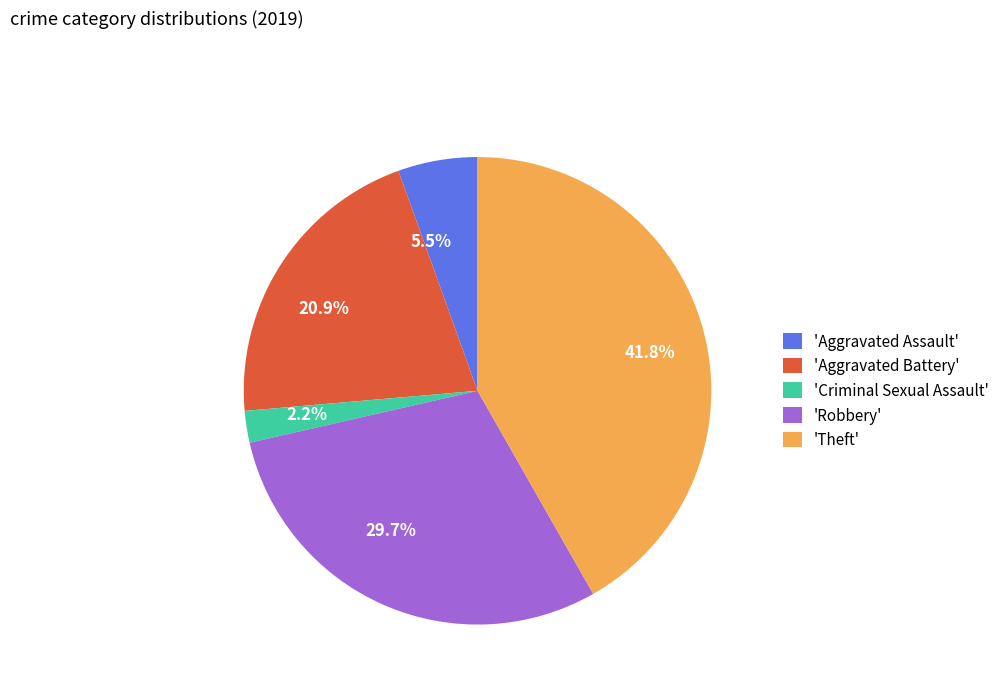

What is the ratio of the value at 41.8% to the value at 29.7%?

1.4